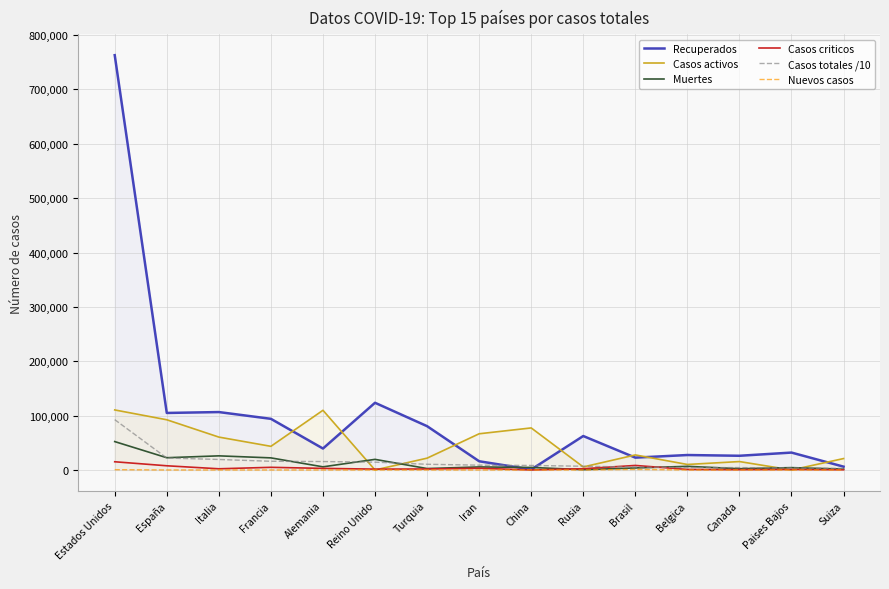

How many categories are shown in the chart?

15